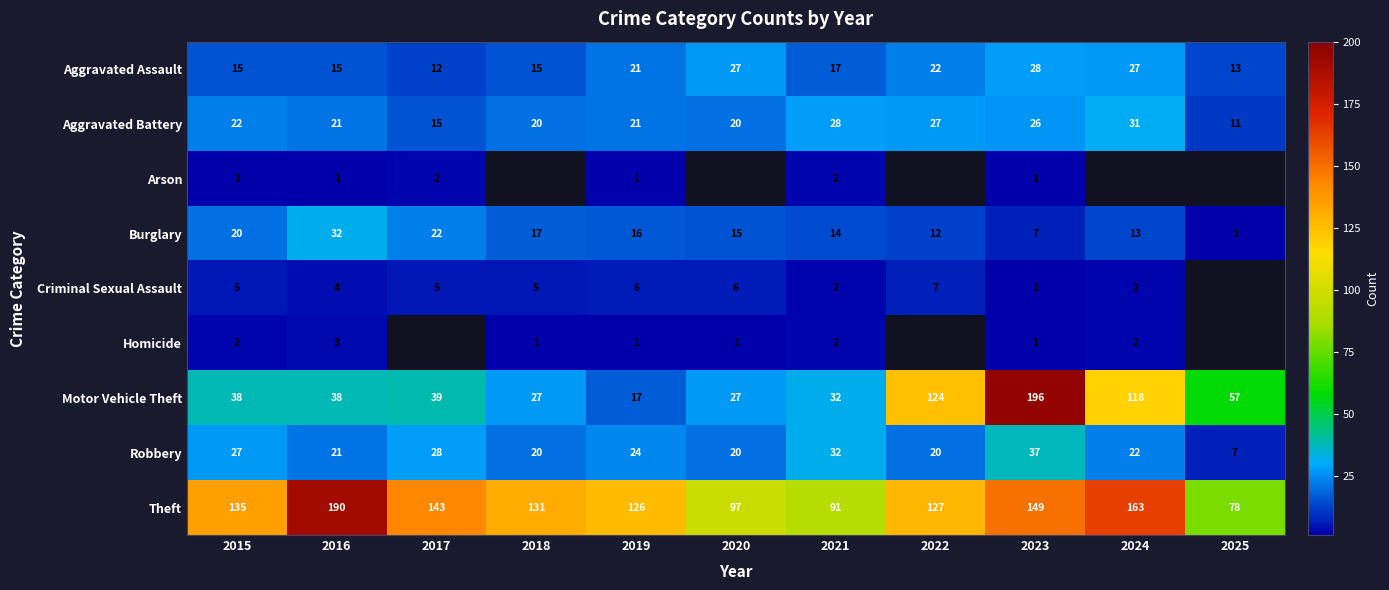

What is the spread (max minus min) of values at 2025?

77.0